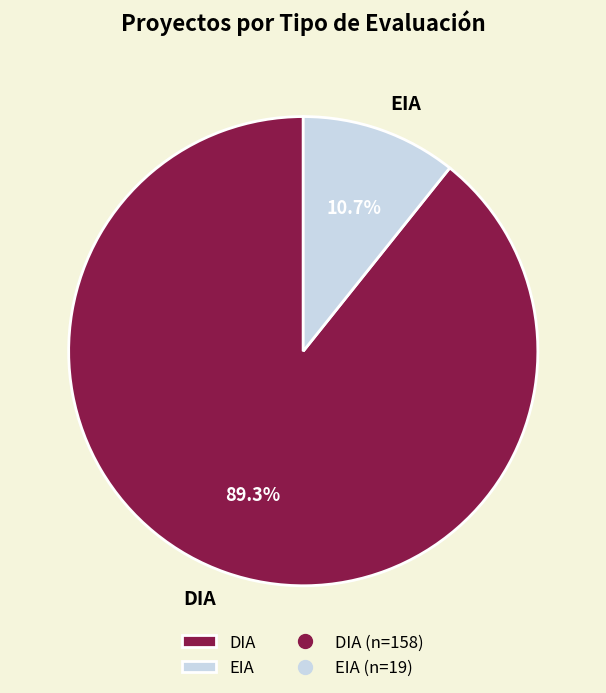

To the nearest percent, what is the difference between the DIA and EIA slice percentages?

79%